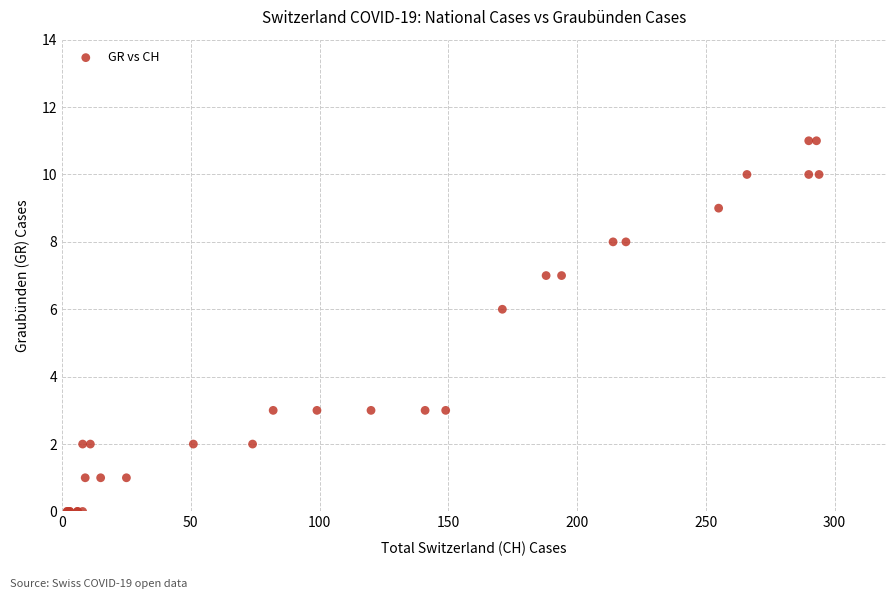

What Y value in the scatter plot is closest to 5?

6